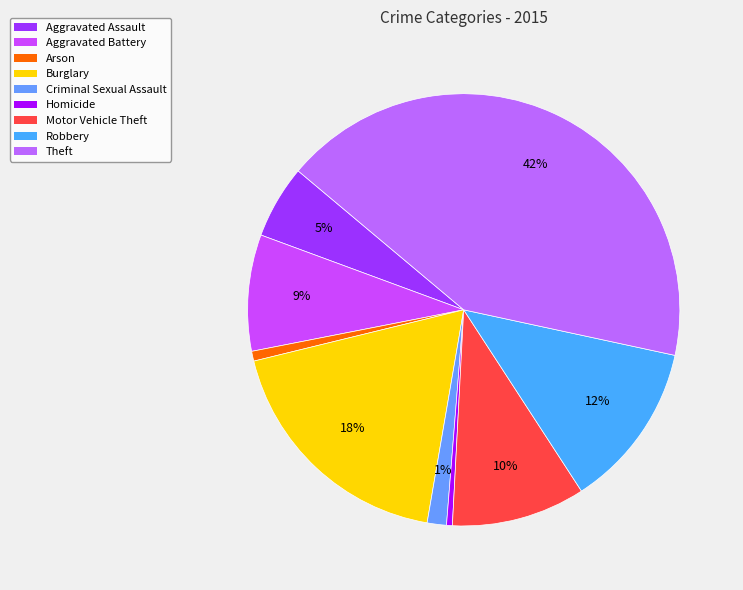

Approximately how many times larger is the value at Aggravated Assault compared to Homicide?

12.6